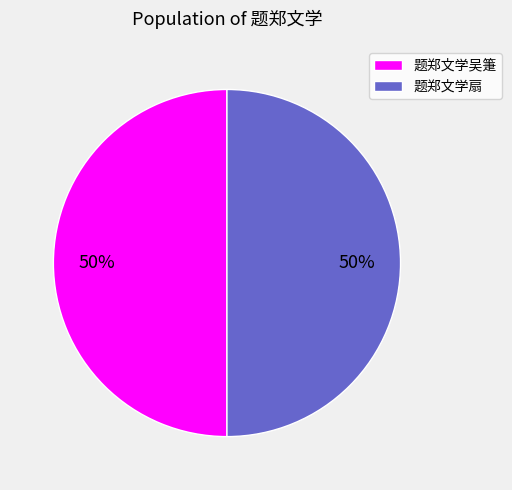

To the nearest percent, what is the average slice percentage?

50%